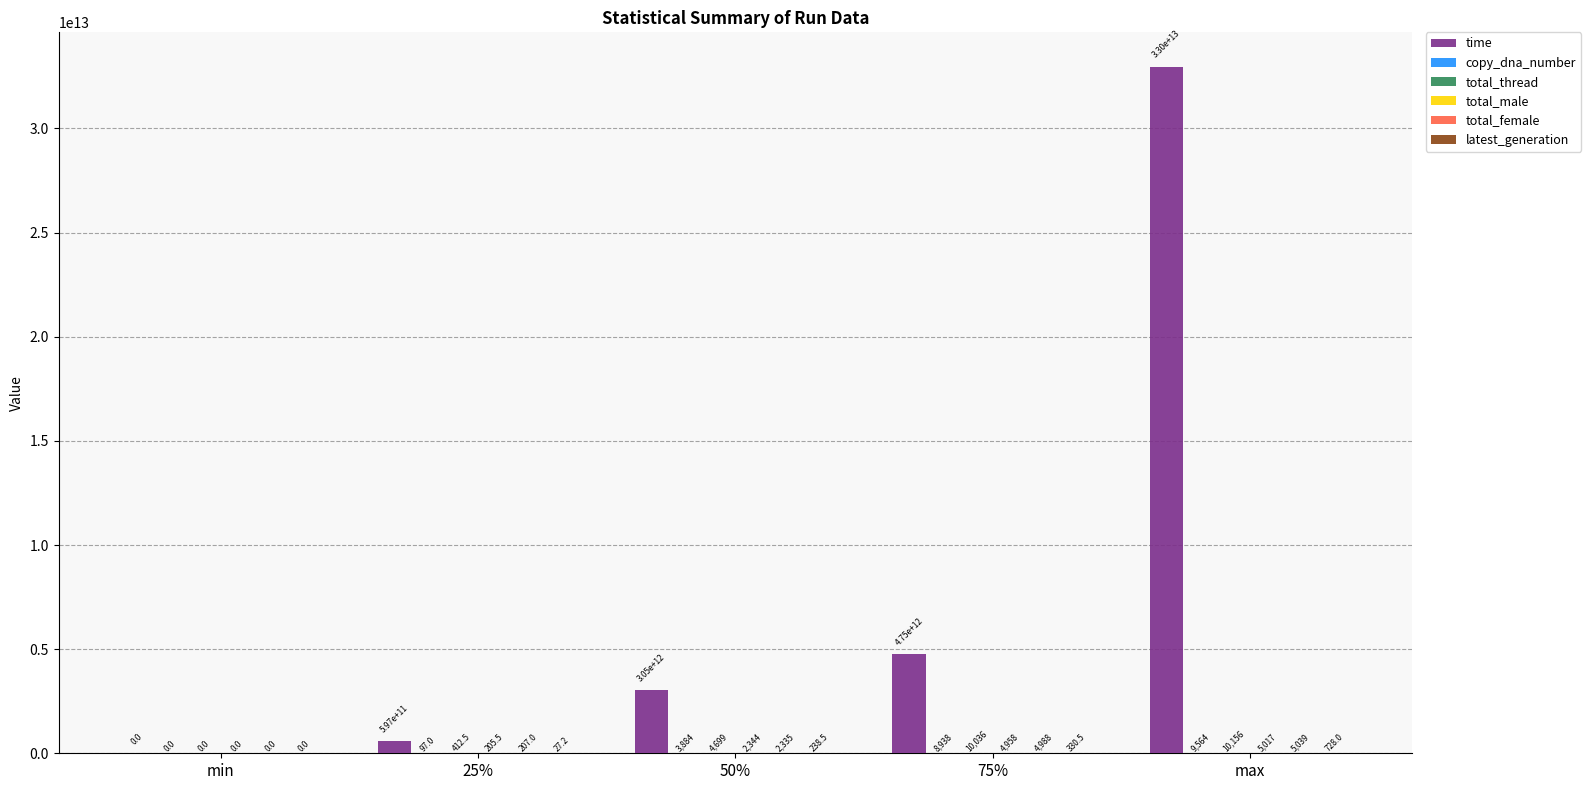

True or false: time has a value of -10134561493996.8 at min.

False